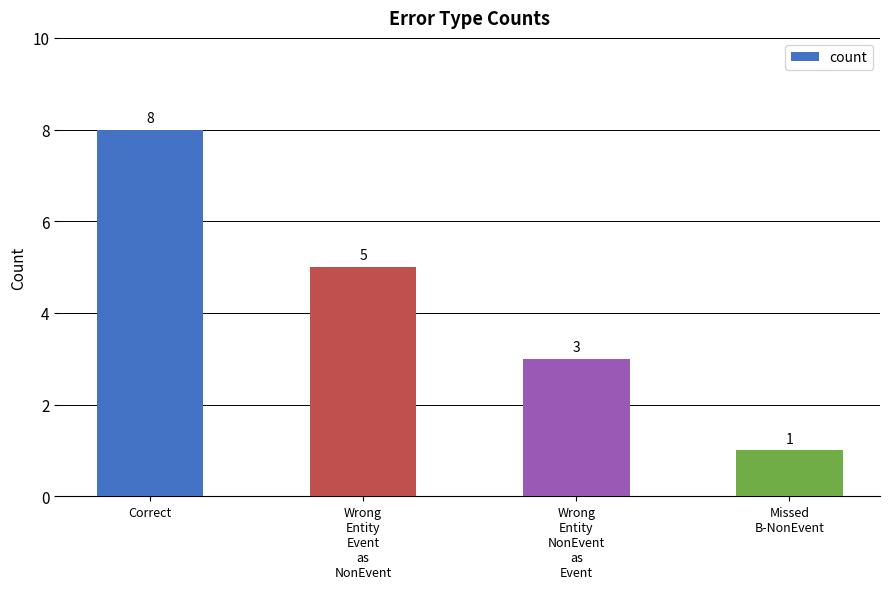

What is the change in value from Wrong
Entity
Event
as
NonEvent to Wrong
Entity
NonEvent
as
Event?

-2